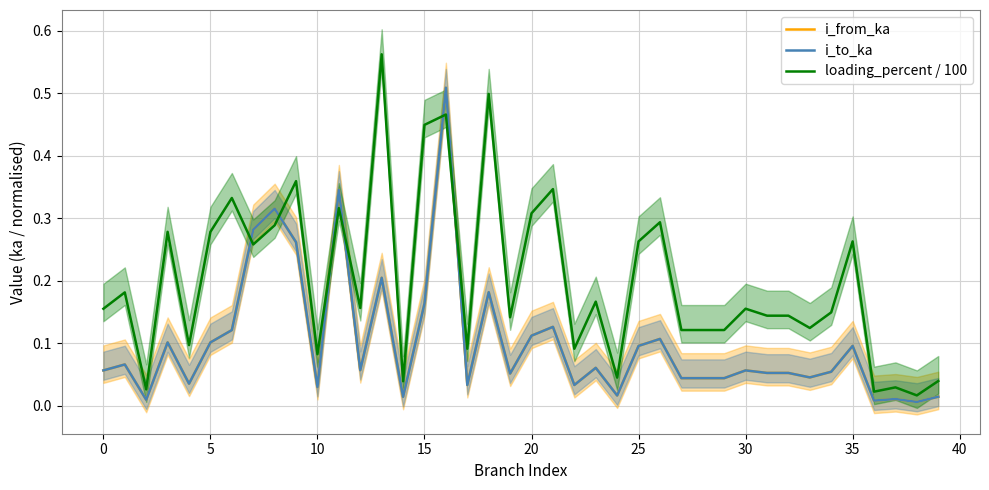

Which label corresponds to the largest value in the chart?

13